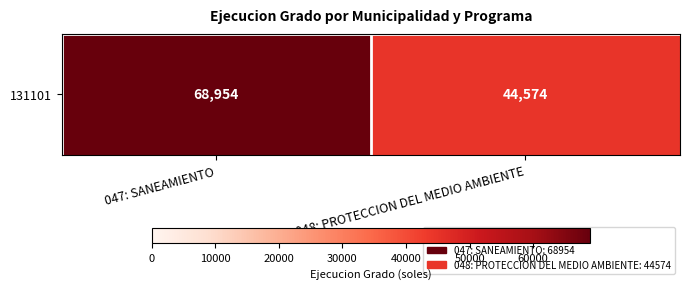

What is the difference between the values at 047: SANEAMIENTO and 048: PROTECCION DEL MEDIO AMBIENTE?

24380